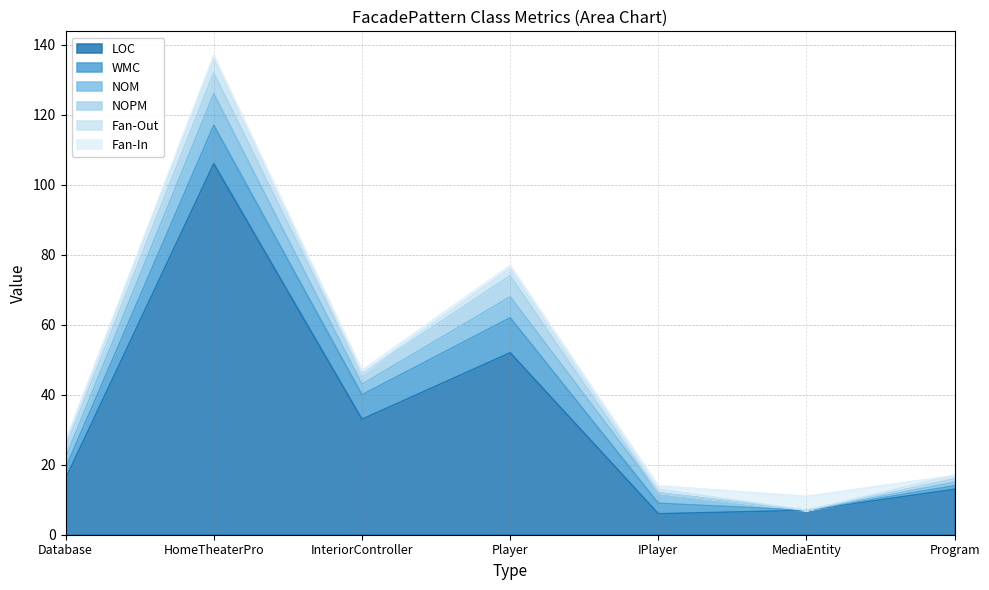

What is the sum of all NOM values?

25